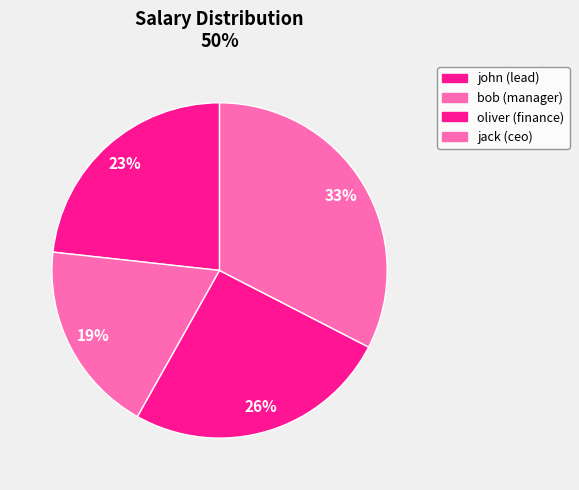

To the nearest percent, what is the combined percentage of jack and bob?

51%